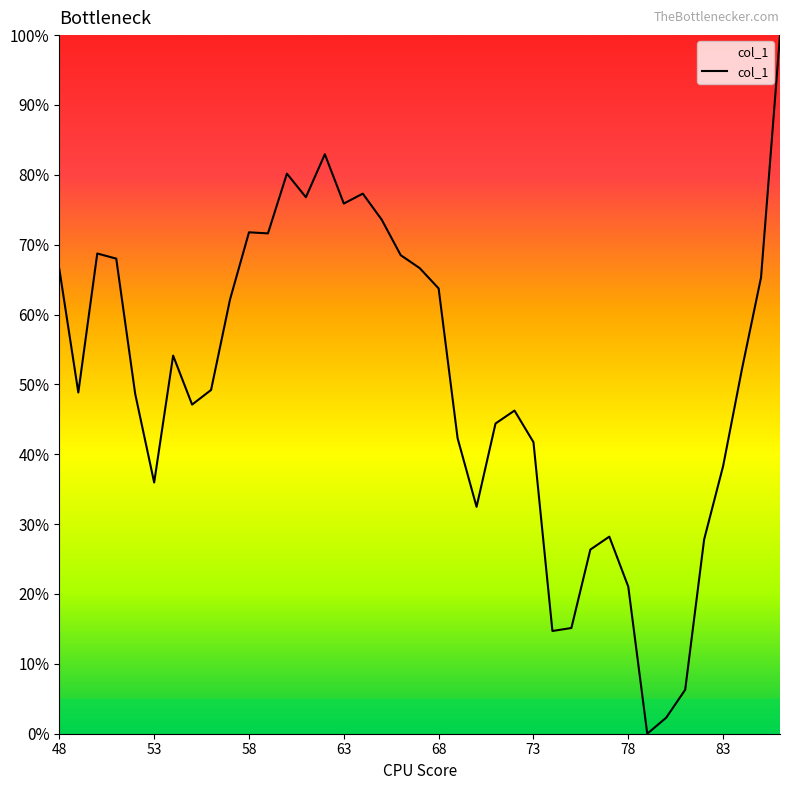

Which label corresponds to the largest value in the chart?

86